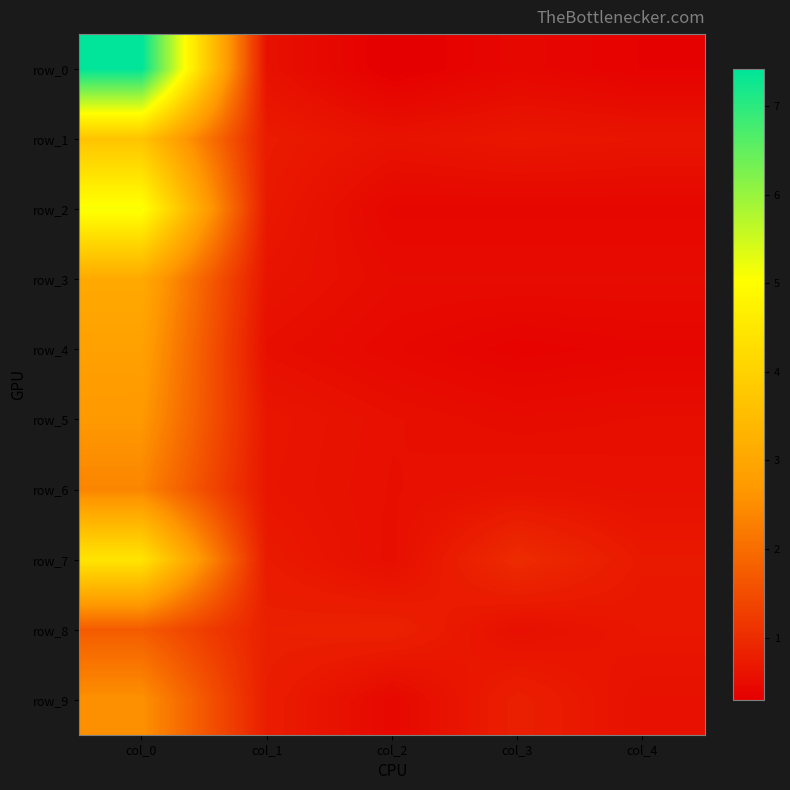

Between col_2 and col_1, which is larger?

col_1